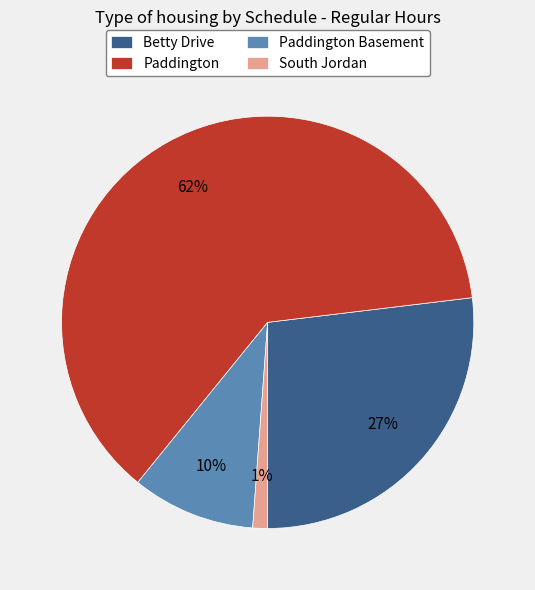

To the nearest percent, what portion does Betty Drive represent?

27%